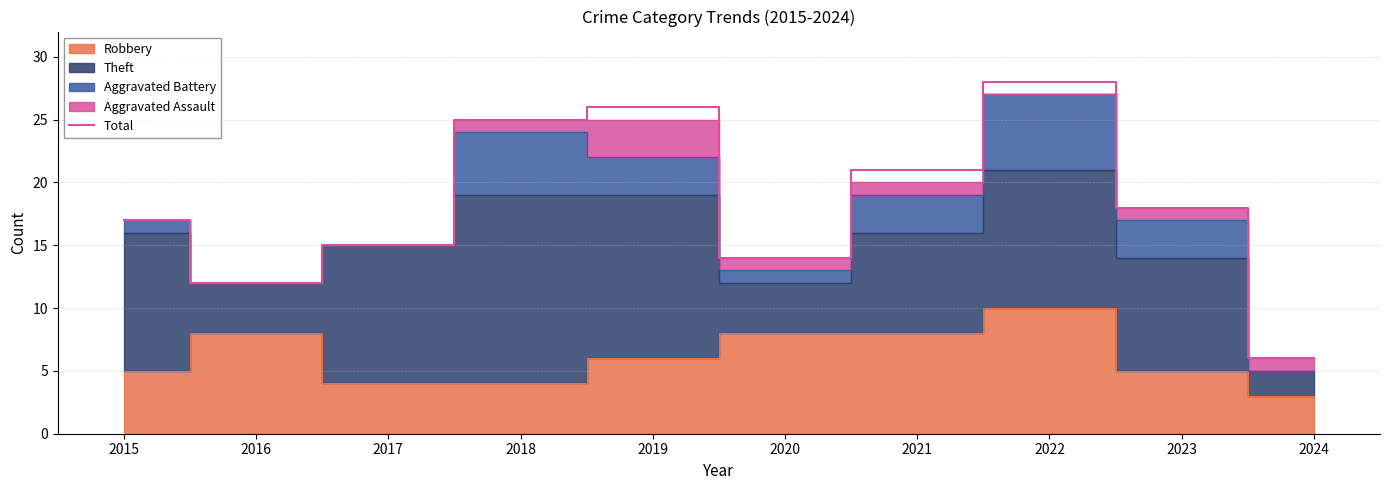

Reading right to left, list all the values displayed in this chart.

6	18	28	21	14	26	25	15	12	17